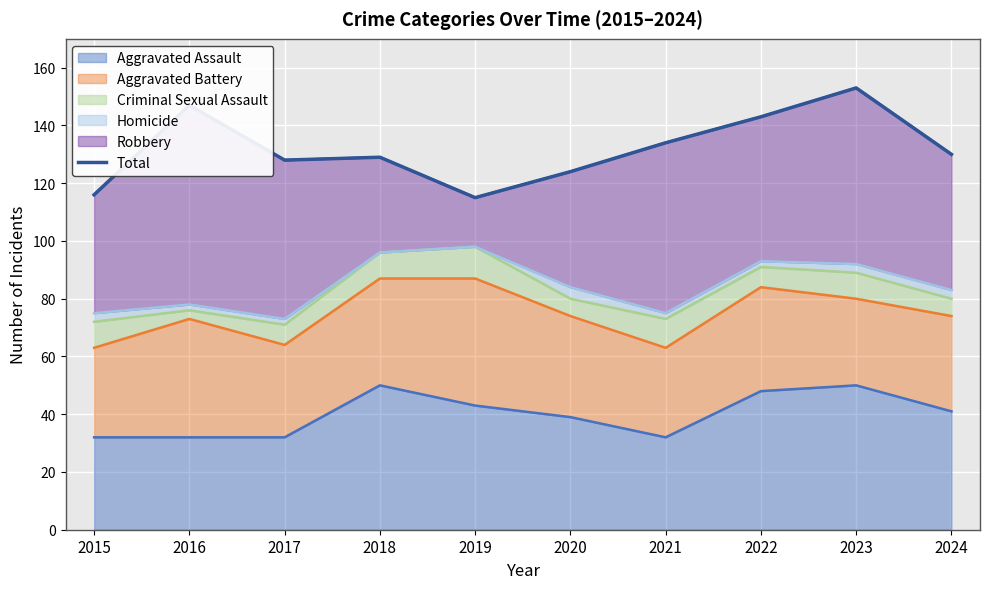

At which category does the data reach its first local peak?

2016